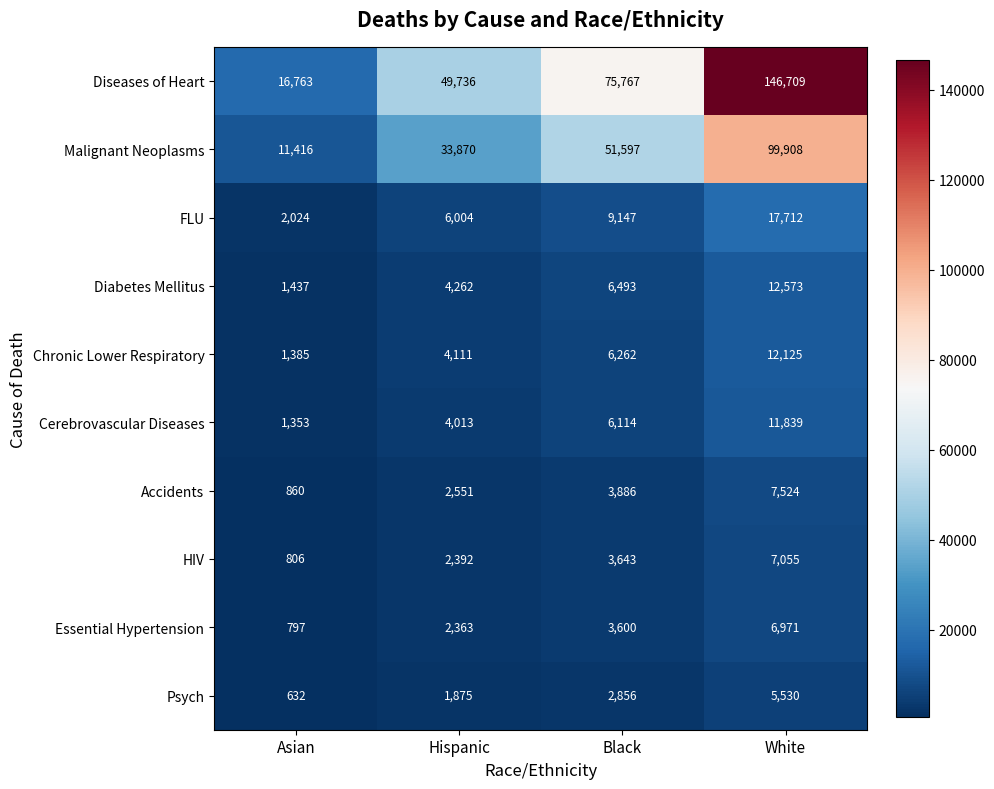

What is the difference between the maximum and minimum values in the Diseases of Heart series?

129946